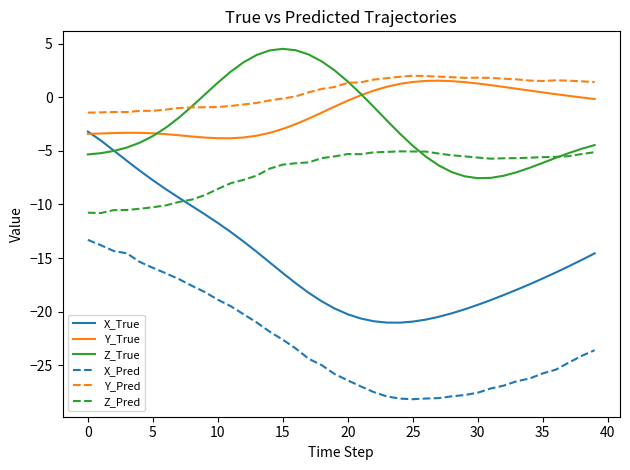

Which series has the widest spread of values?

X_True